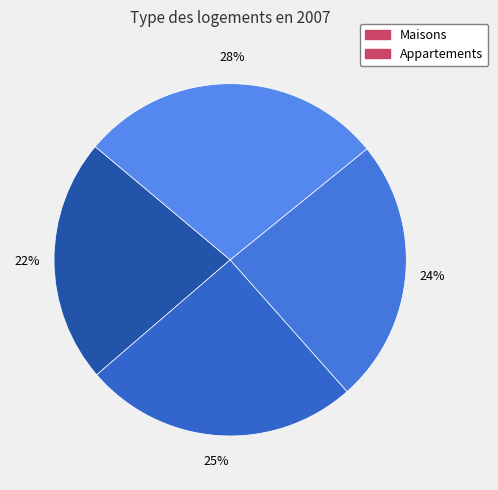

How many slices are in this pie chart?

4